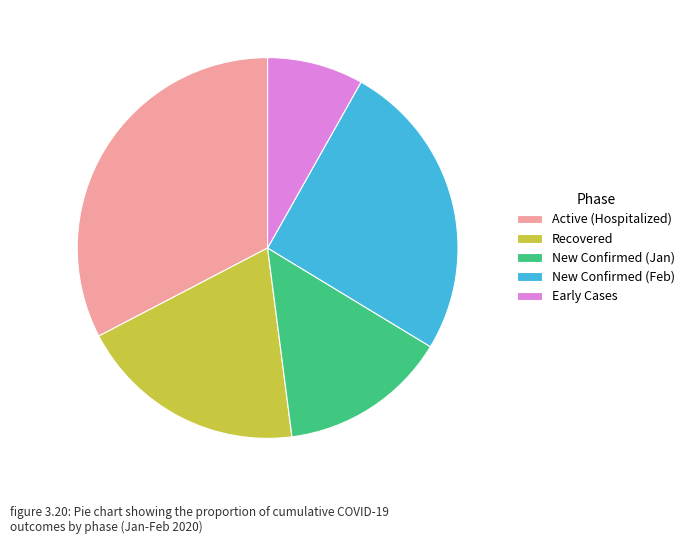

Is the sum of Recovered and Active (Hospitalized) greater than half?

Yes